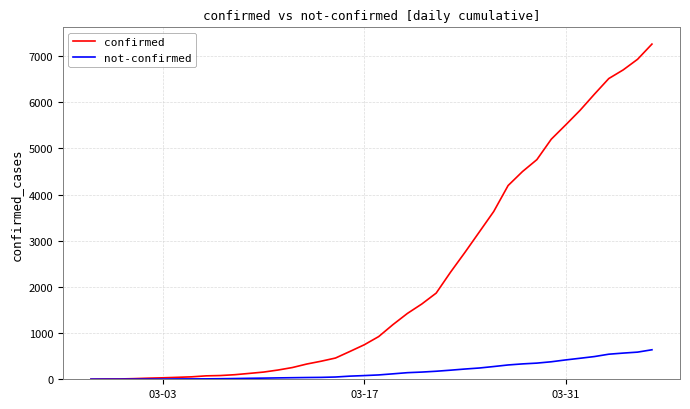

What is the greatest value displayed?

7258